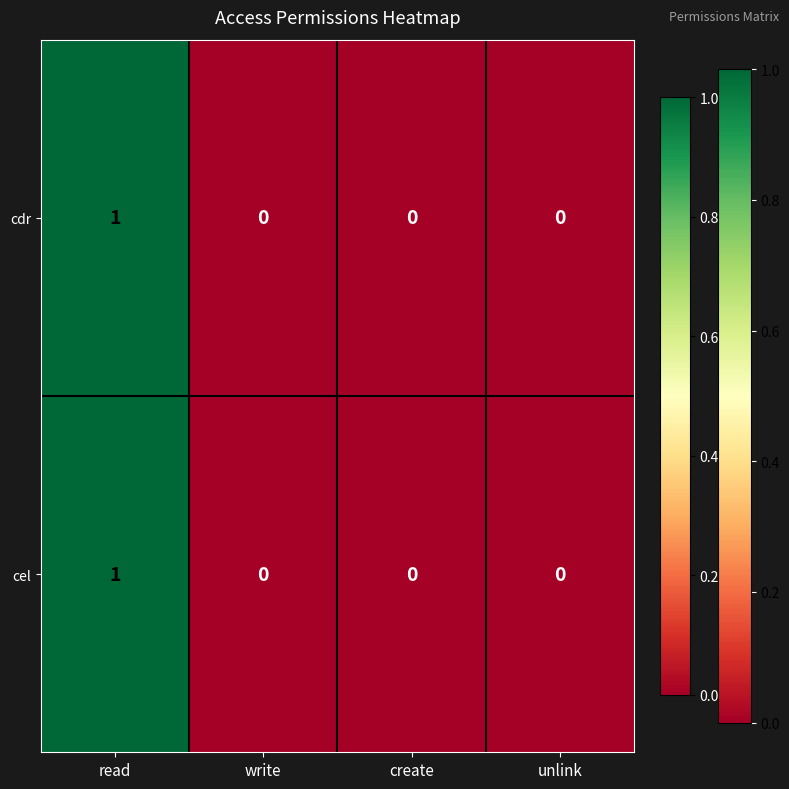

How many cdr values are between 0 and 1?

4